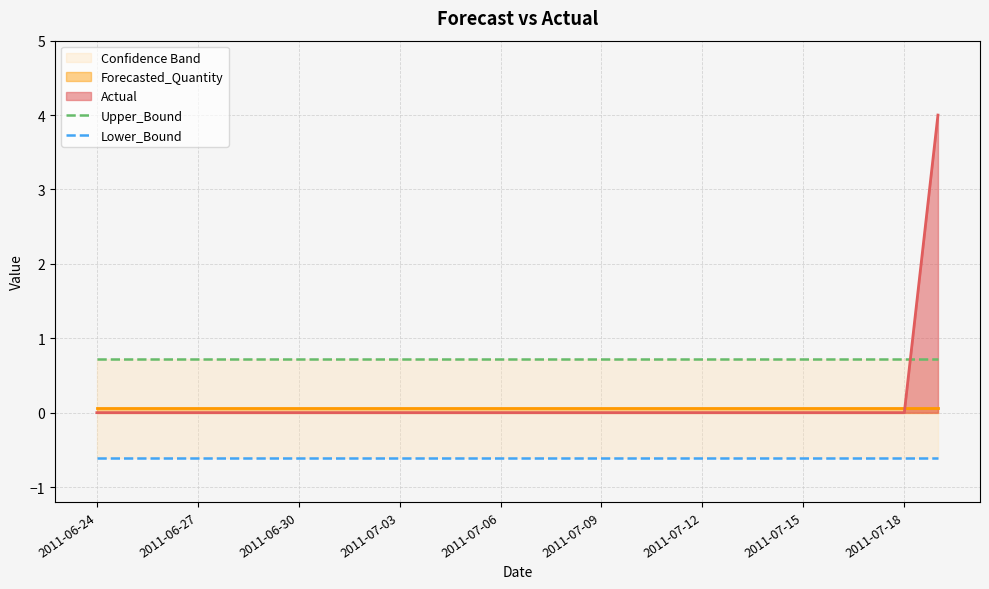

Which category has the highest value in the Lower_Bound series?

2011-06-24